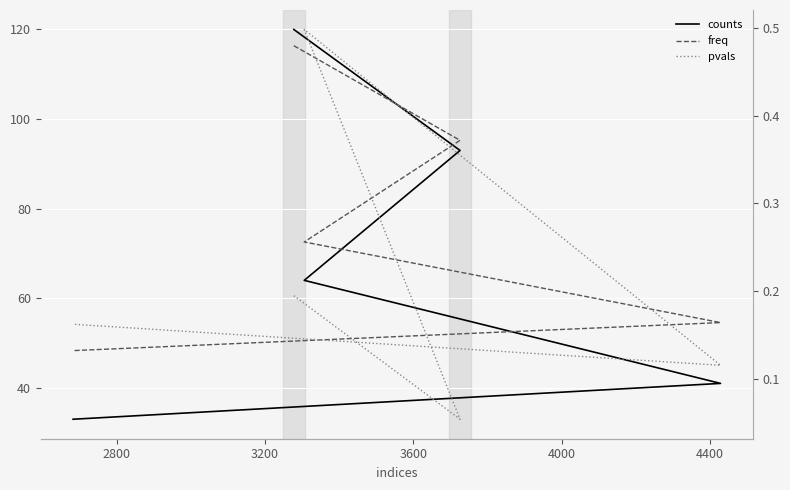

What is the difference between the second highest and minimum values in the pvals series?

0.1